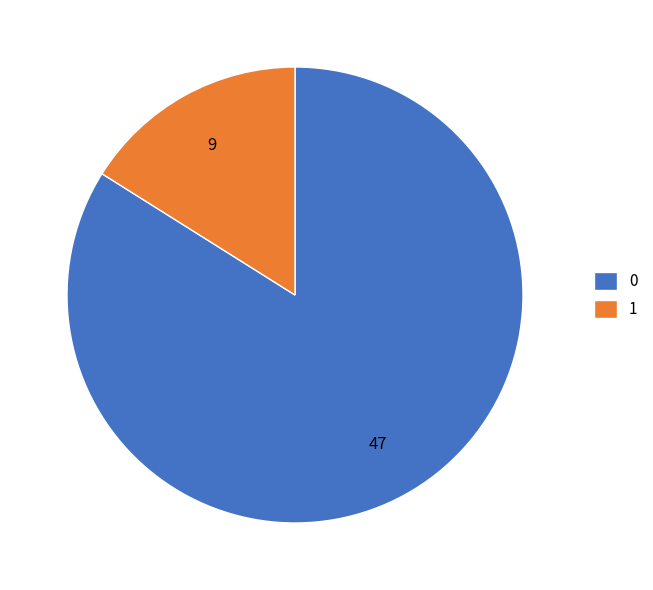

The 0 slice represents 84% of the pie. True or false?

True